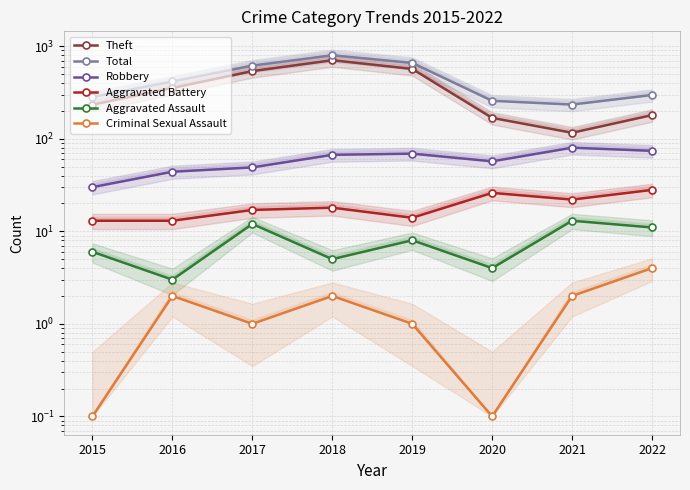

What are all the series names shown in the legend?

Theft, Total, Robbery, Aggravated Battery, Aggravated Assault, Criminal Sexual Assault